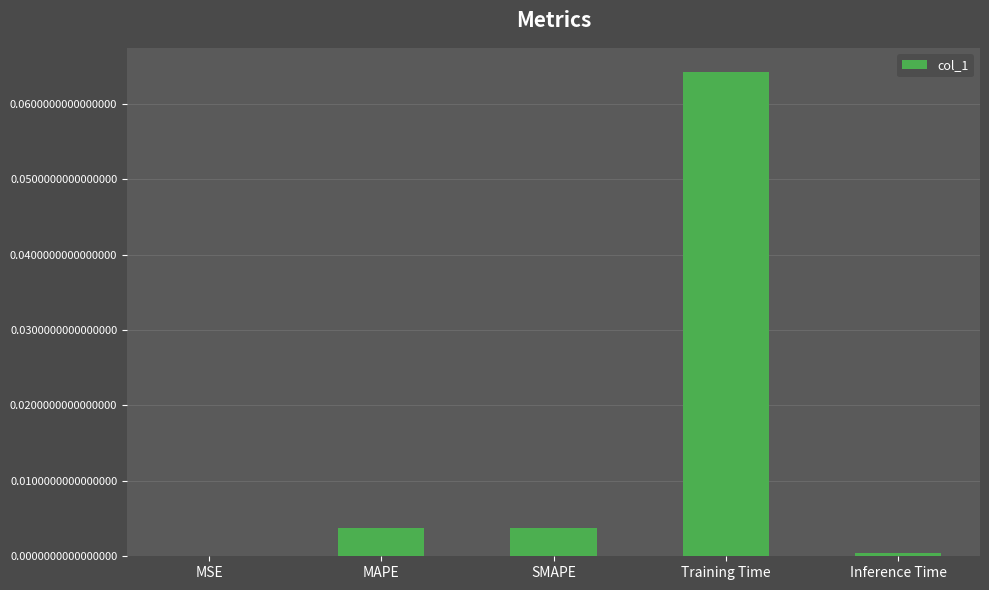

Between Inference Time and SMAPE, which is larger?

SMAPE